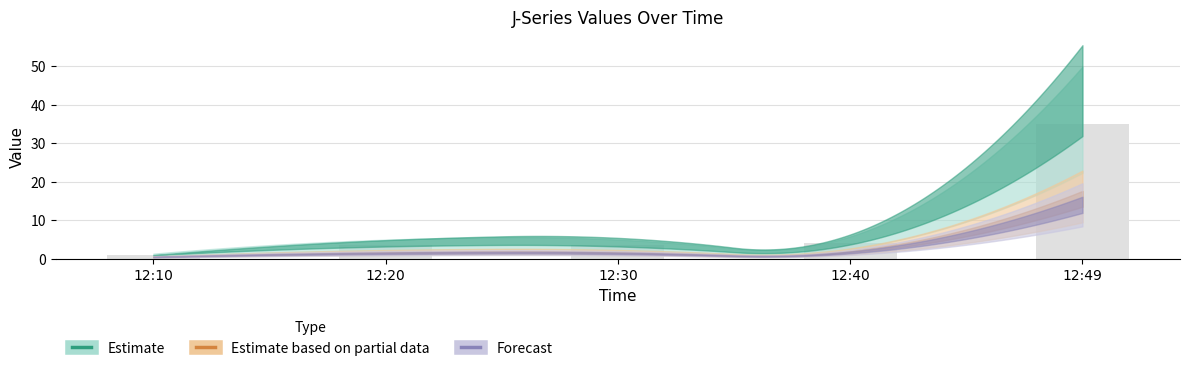

What is the minimum value shown in the chart?

0.9